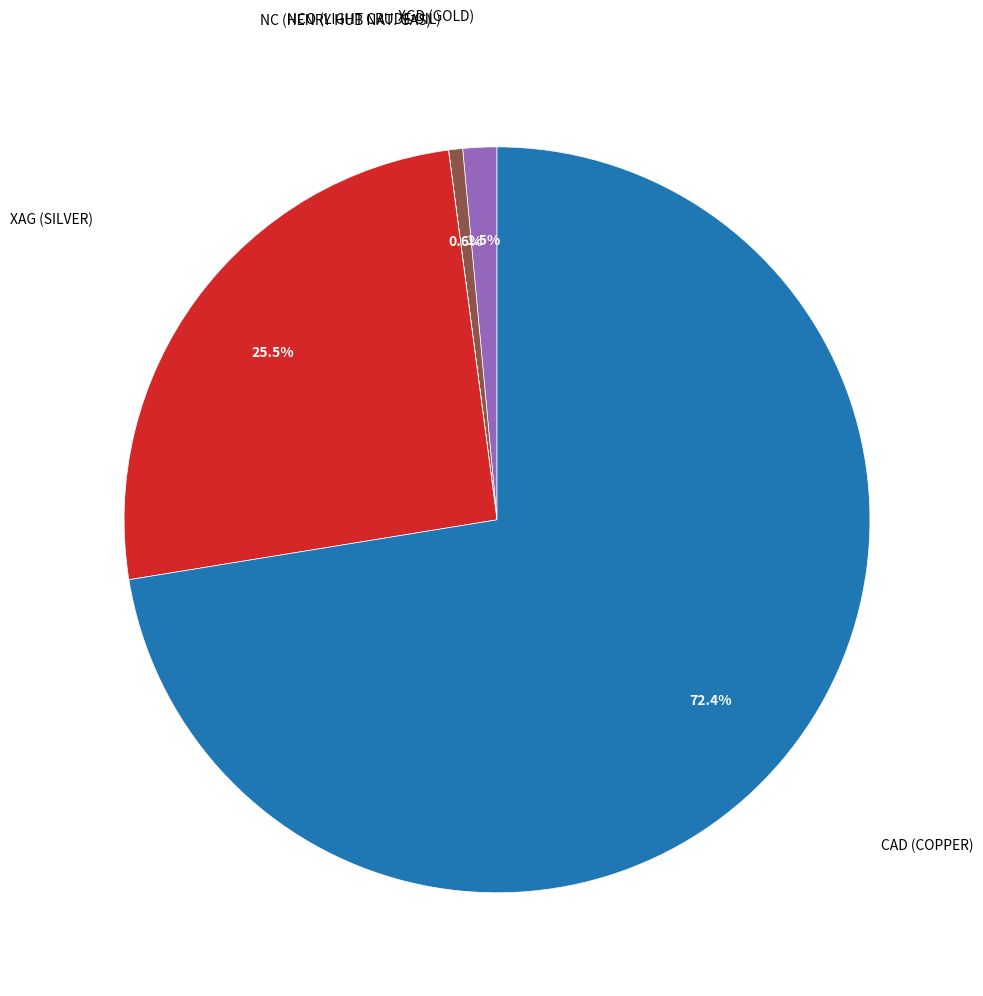

What percentage do CAD and XAG together represent?

97.9%